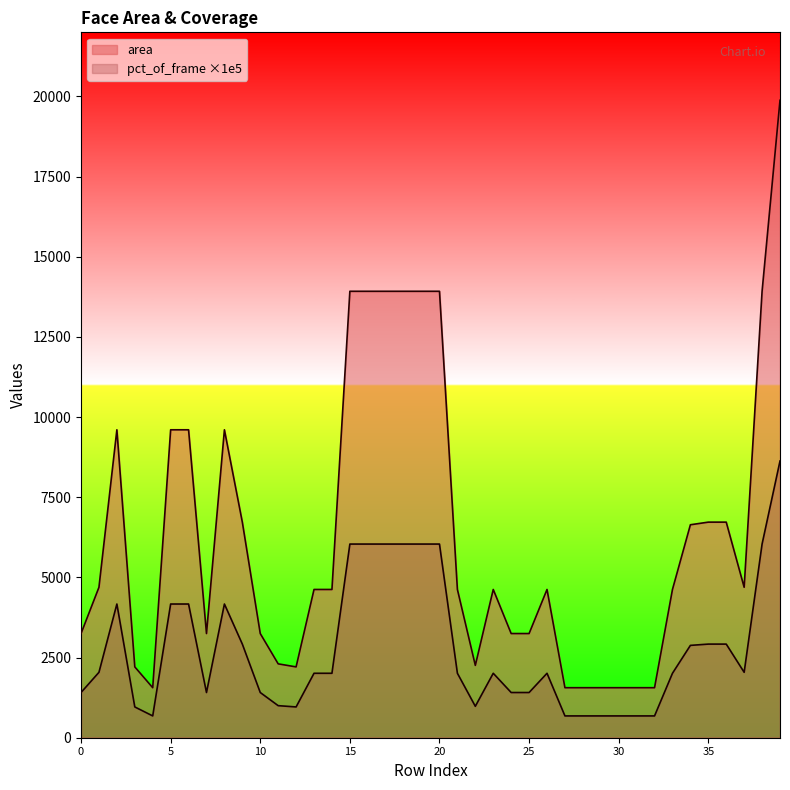

What is the total value across all series at 6?

13774.0